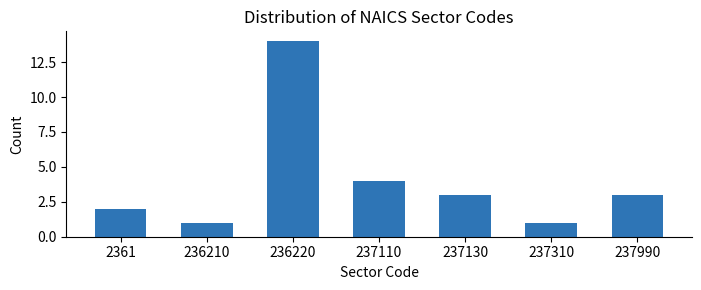

Reading left to right, transcribe all the data shown in this chart.

2	1	14	4	3	1	3